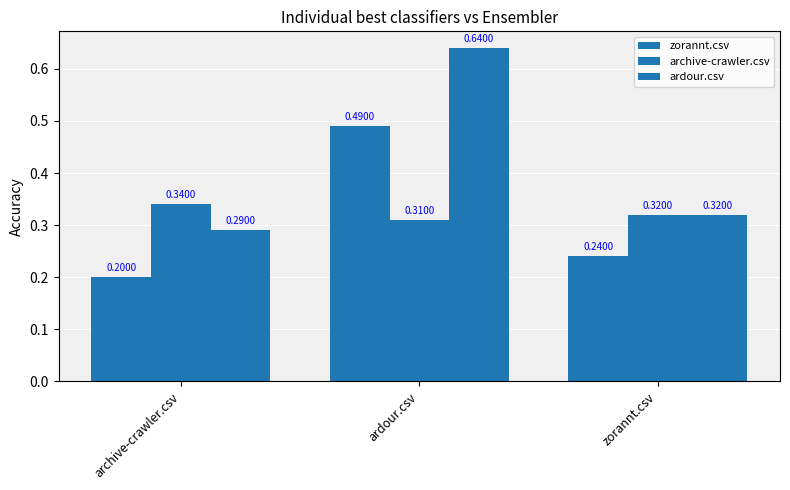

How many bars are there in each group?

3